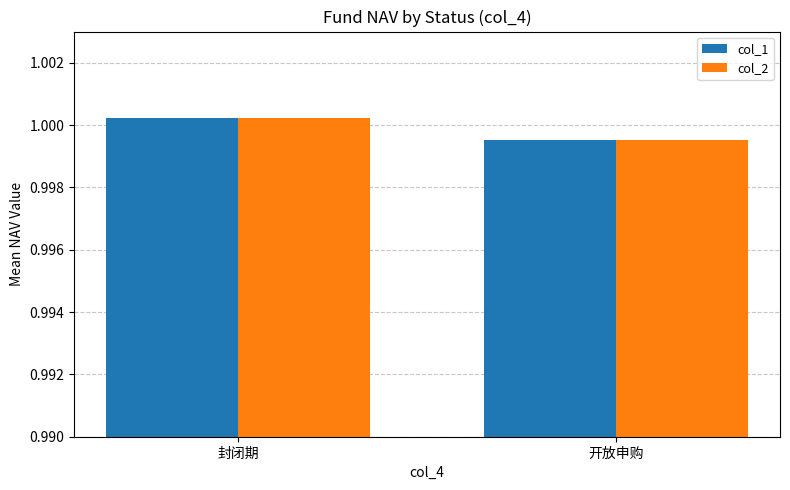

The value of col_1 at 开放申购 is 0.2. True or false?

False